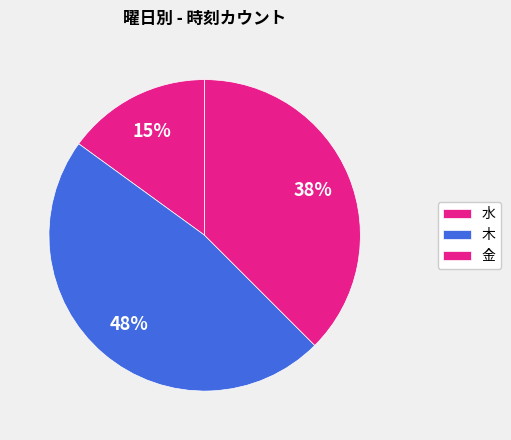

The 木 slice represents 15% of the pie. True or false?

False